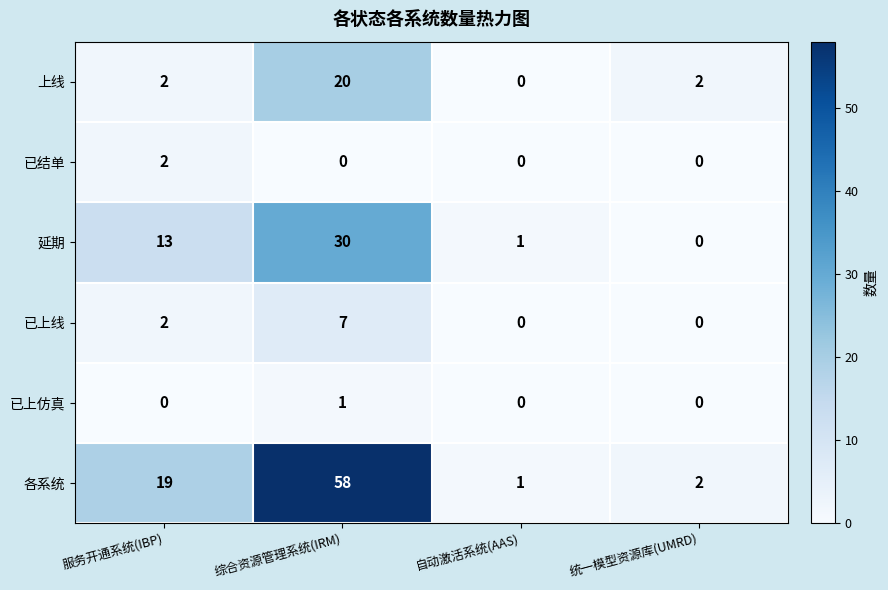

Which series has the widest spread of values?

各系统